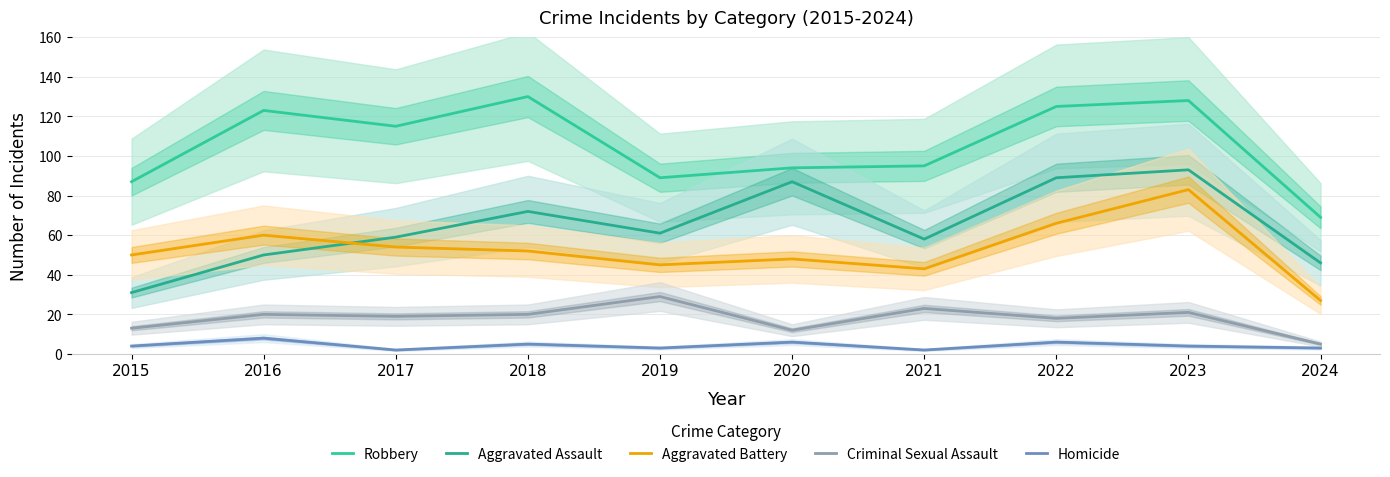

Is it true that Aggravated Assault equals 31 at 2015?

True